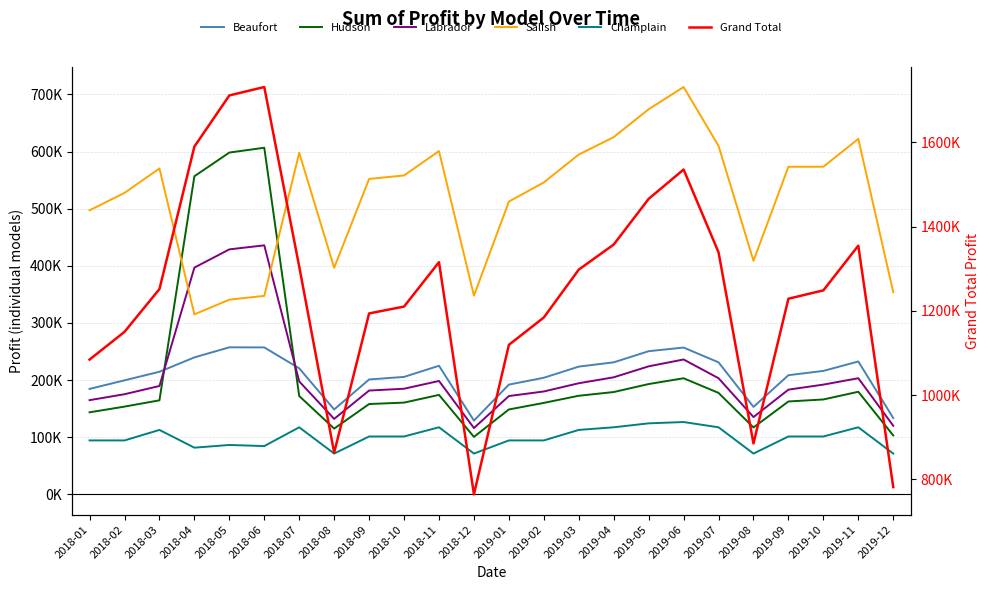

What is the total value across all series at 2019-12?

1563200.0